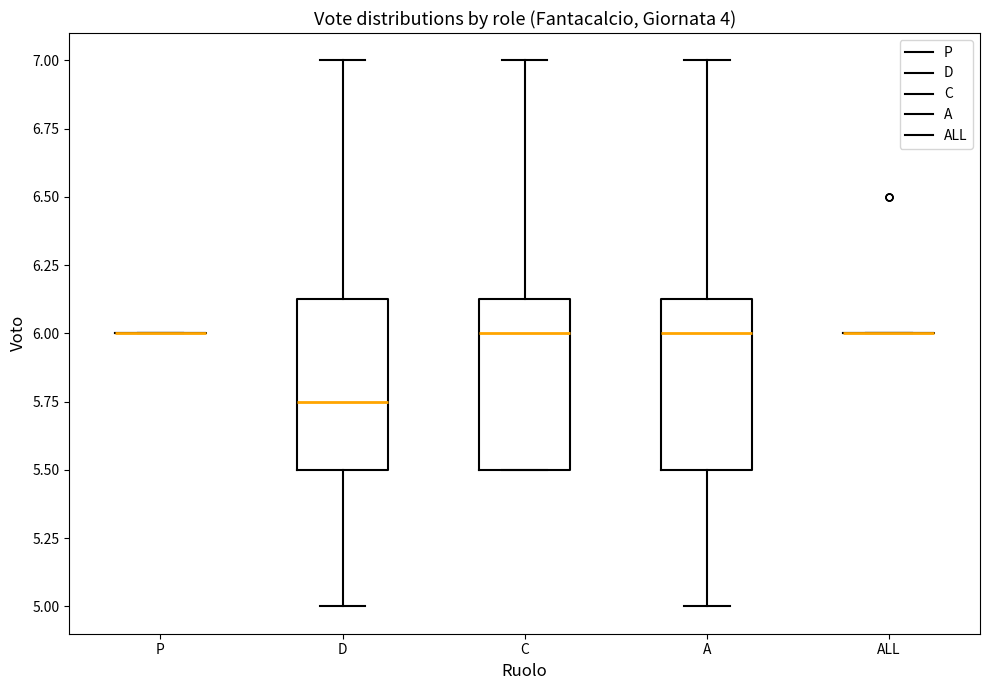

Where is the lower edge of the box for A on the y-axis? The values are not printed on the chart, so give them approximately, as read against the axis.

5.50